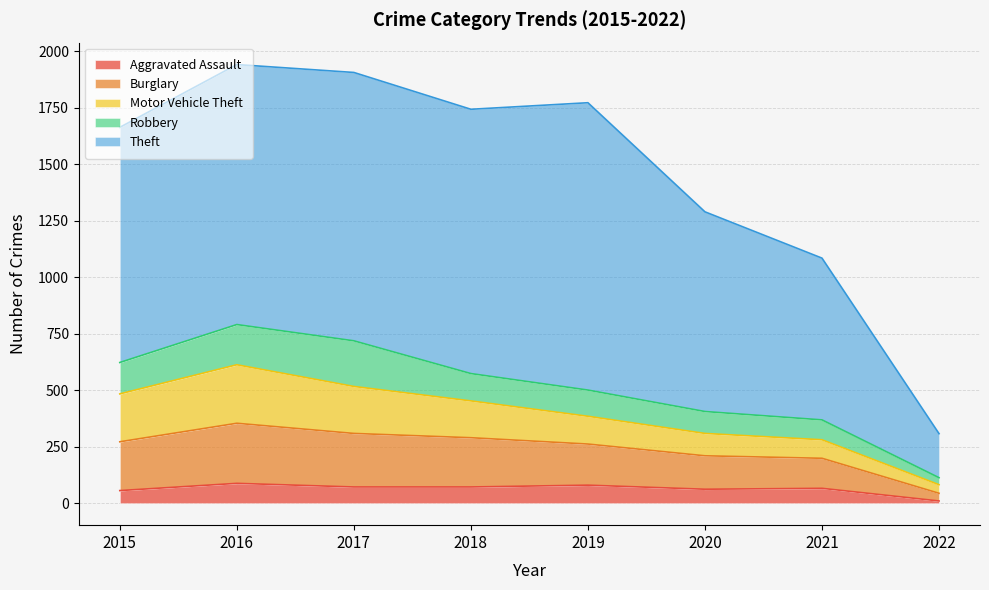

Which series changed the most between 2019 and 2022?

Theft